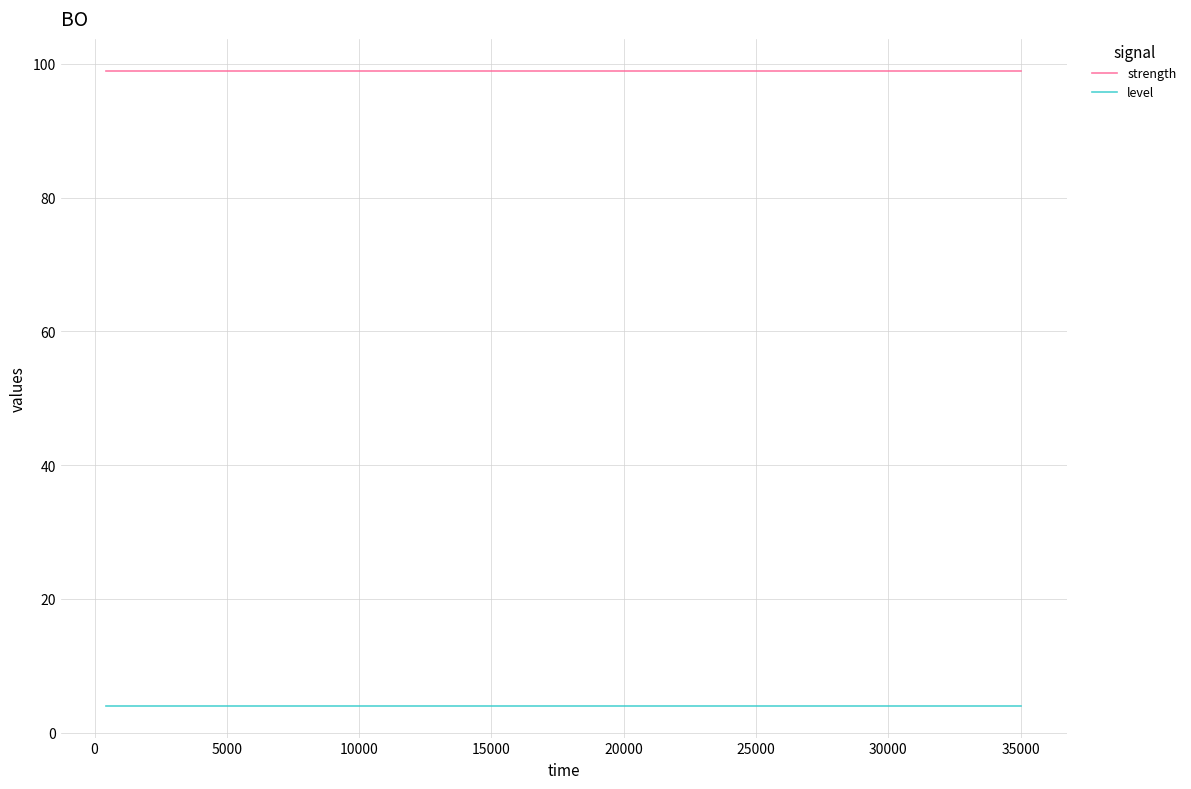

How many lines are shown in the chart?

2